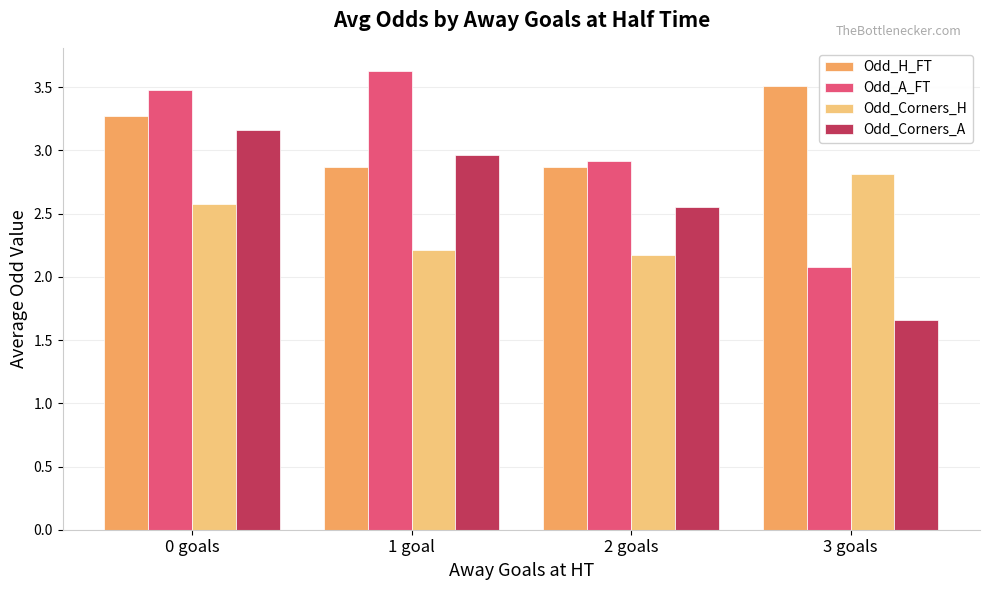

Count the Odd_Corners_H values in the range 2 to 3.

4